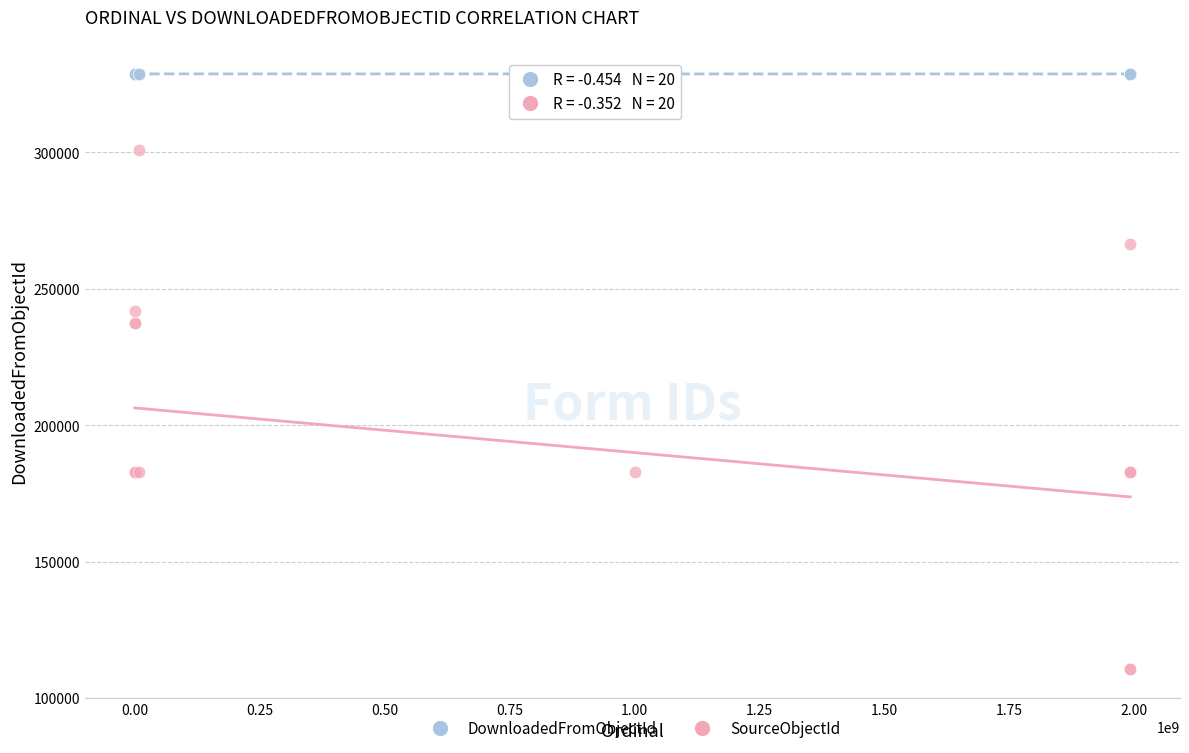

Which series contains the highest Y value?

DownloadedFromObjectId